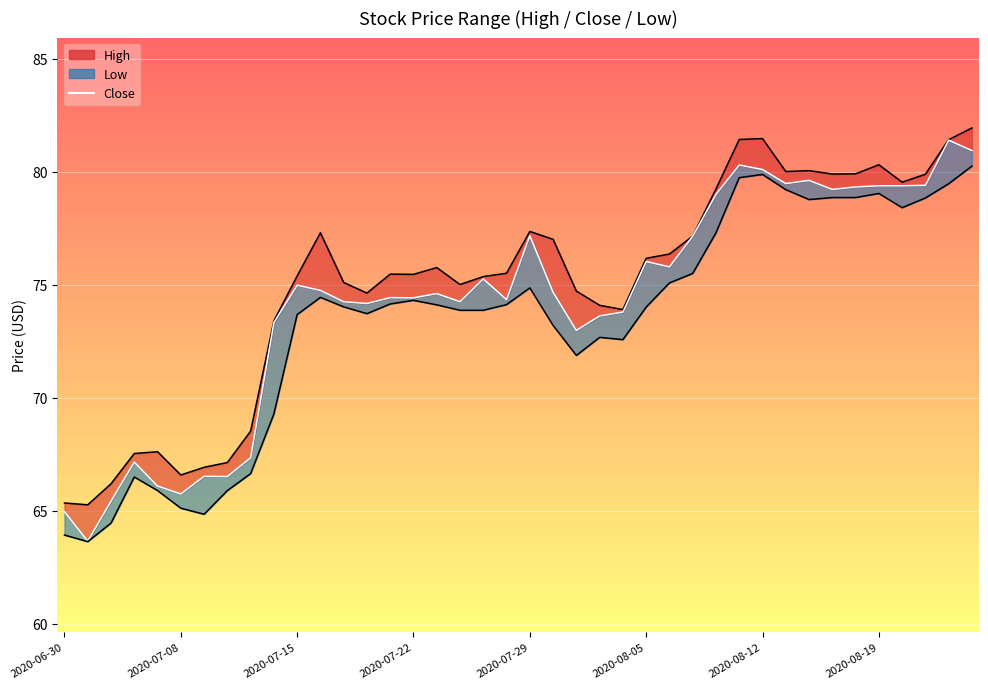

How many lines are shown in the chart?

3